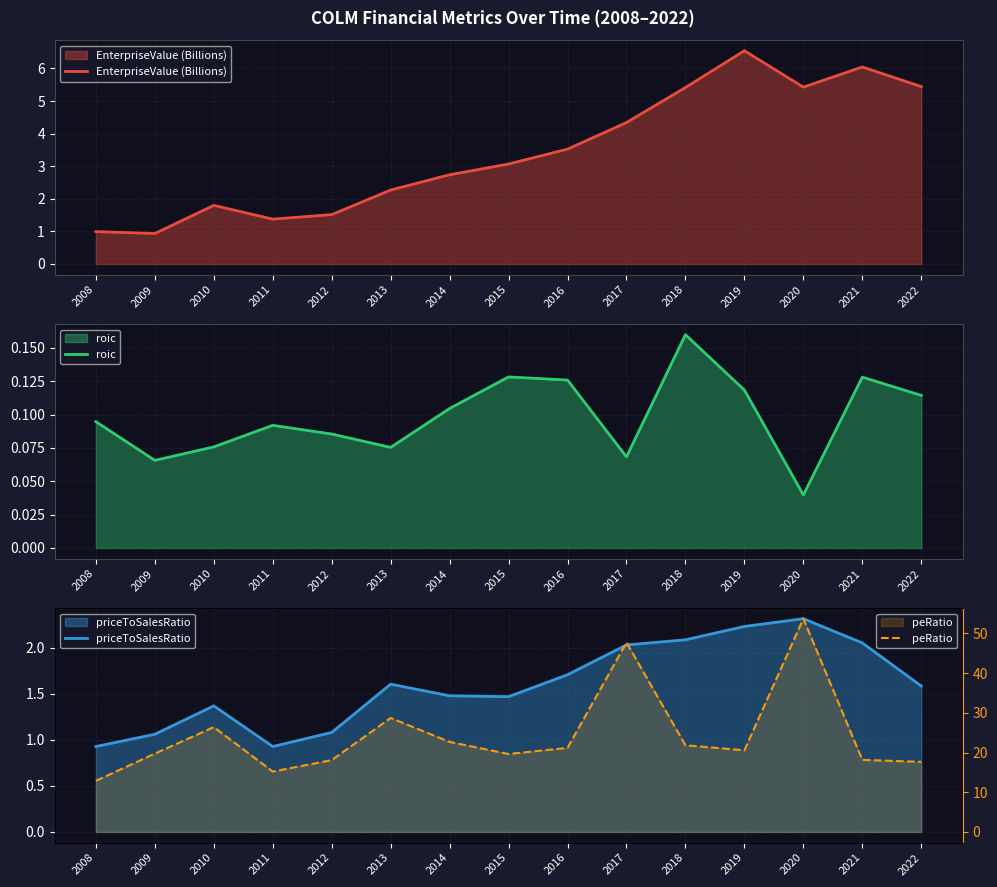

What is the total value across all series at 2010?

29.6